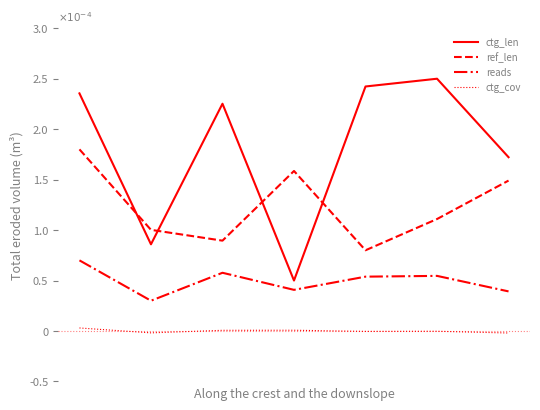

How many interior local peaks does the reads series have?

2